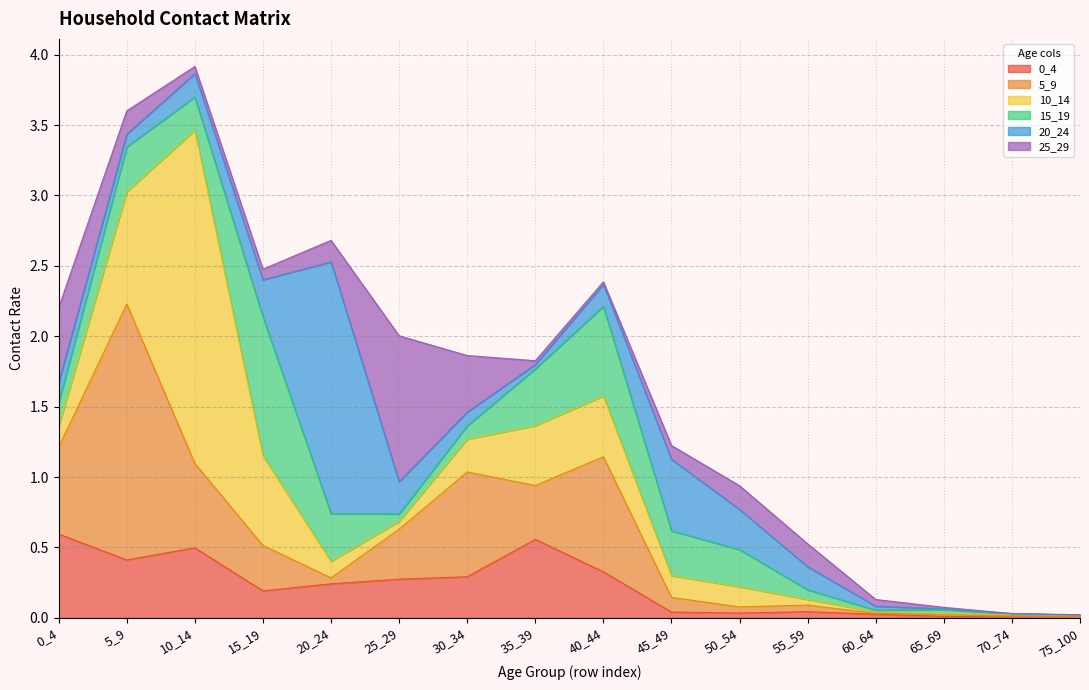

What is the difference between the 20_24 values at 70_74 and 25_29?

0.2